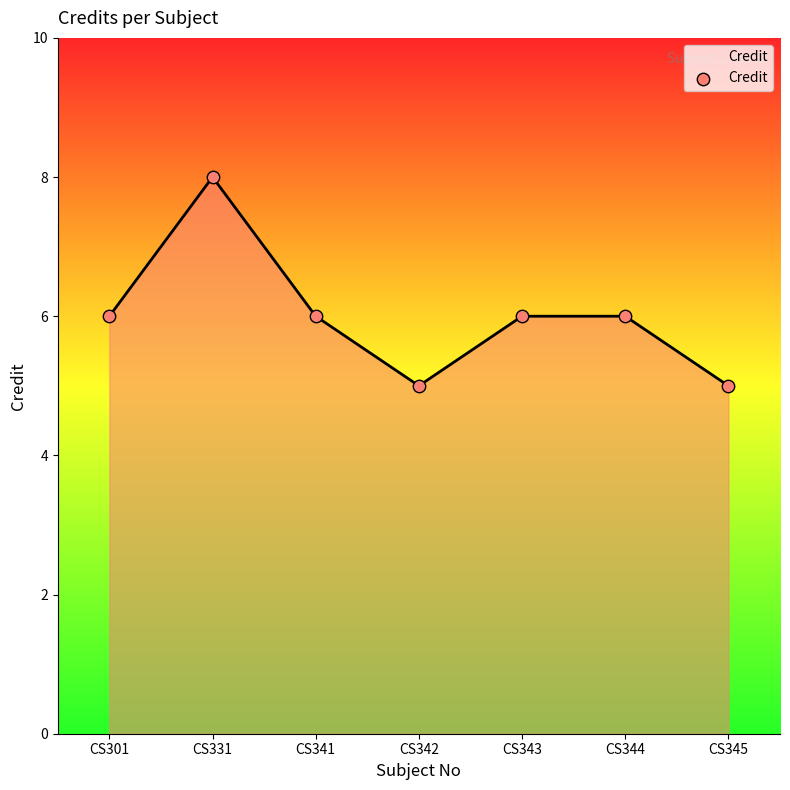

Approximately how many times larger is the value at CS345 compared to CS344?

0.8